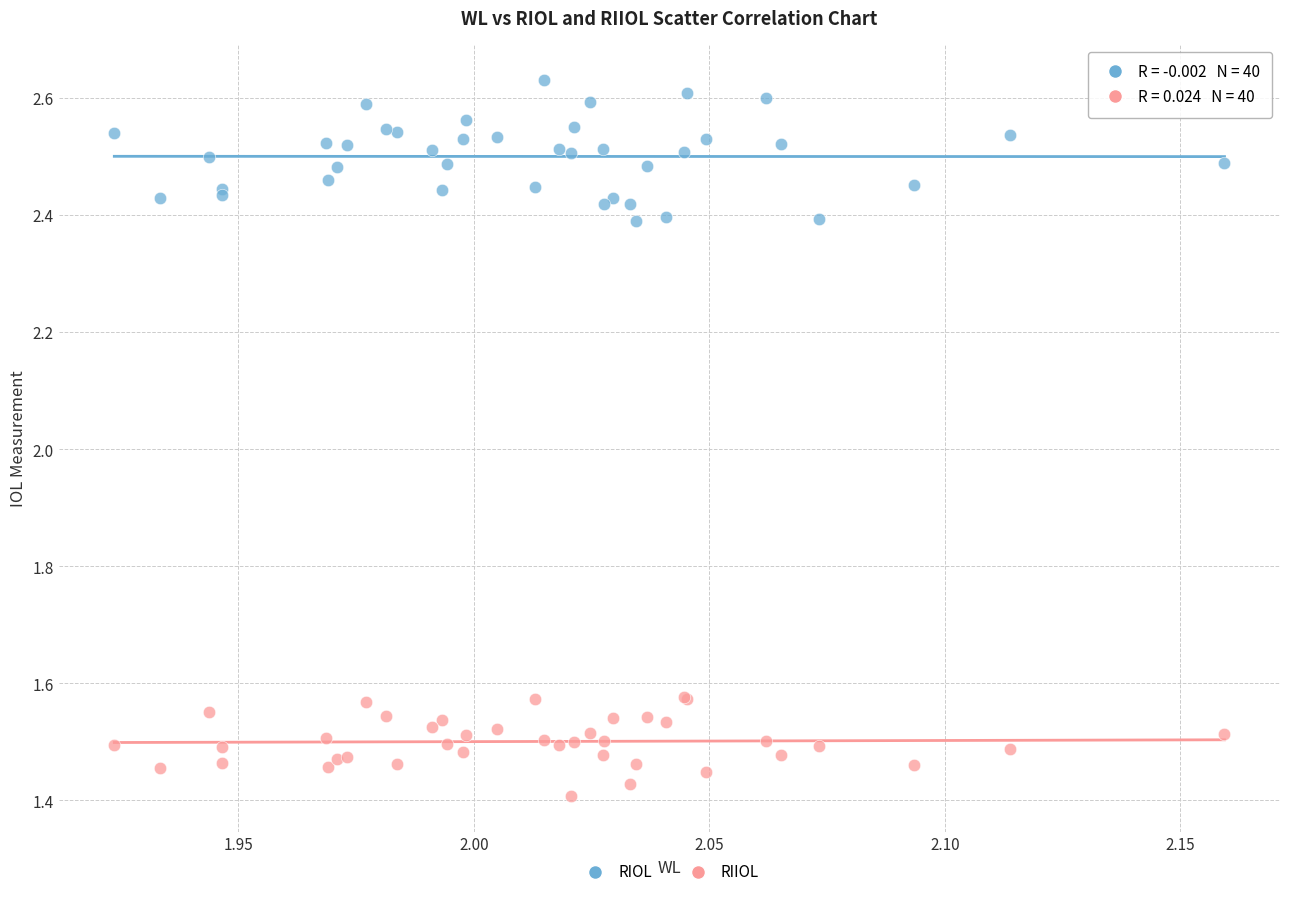

Which series contains the highest Y value?

RIOL